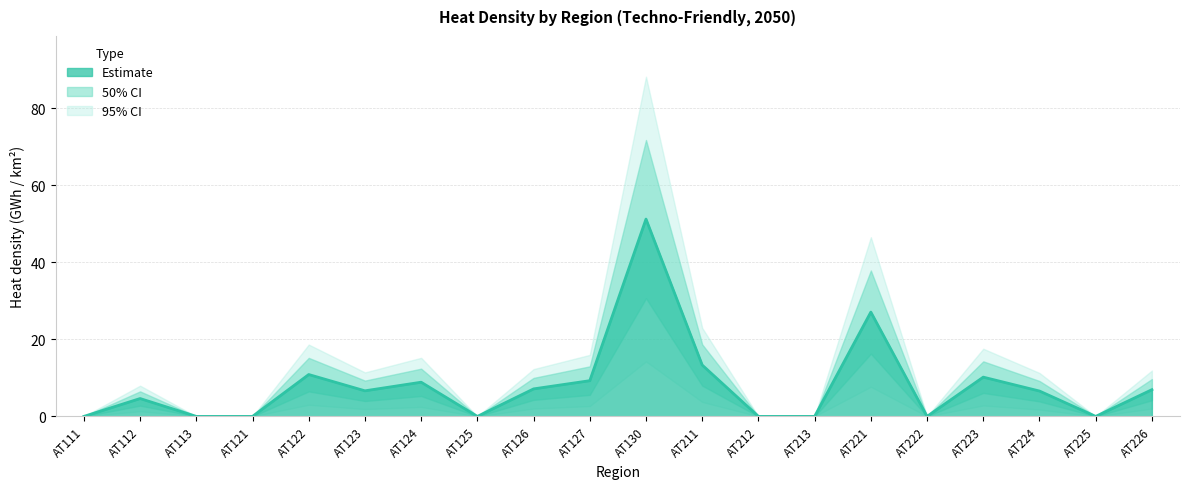

What is the difference between the Upper bound values at AT223 and AT125?

14.3